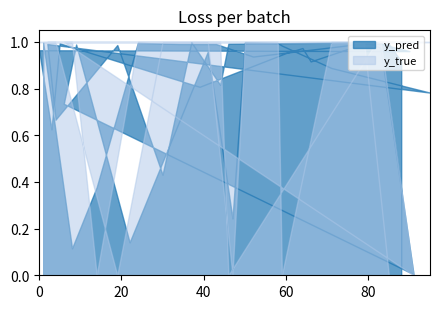

Reading right to left, extract all data points from this chart.

y_pred: 0.9	1.0	1.0	0.9	1.0	1.0	0.8	1.0	0.6	1.0	1.0	1.0	1.0	1.0	0.8	1.0	0.4	1.0	0.7	1.0	0.8	0.9	1.0	1.0	1.0	0.2	1.0	0.1	1.0	0.7	0.0	1.0	1.0	0.9	1.0	1.0	1.0	0.4	0.1	1.0
y_true: 0.0	0.0	1.0	1.0	1.0	1.0	1.0	1.0	1.0	1.0	1.0	1.0	1.0	0.0	1.0	1.0	1.0	0.0	1.0	1.0	1.0	1.0	0.0	1.0	1.0	0.0	1.0	1.0	1.0	1.0	0.0	1.0	1.0	1.0	1.0	1.0	1.0	0.0	1.0	1.0